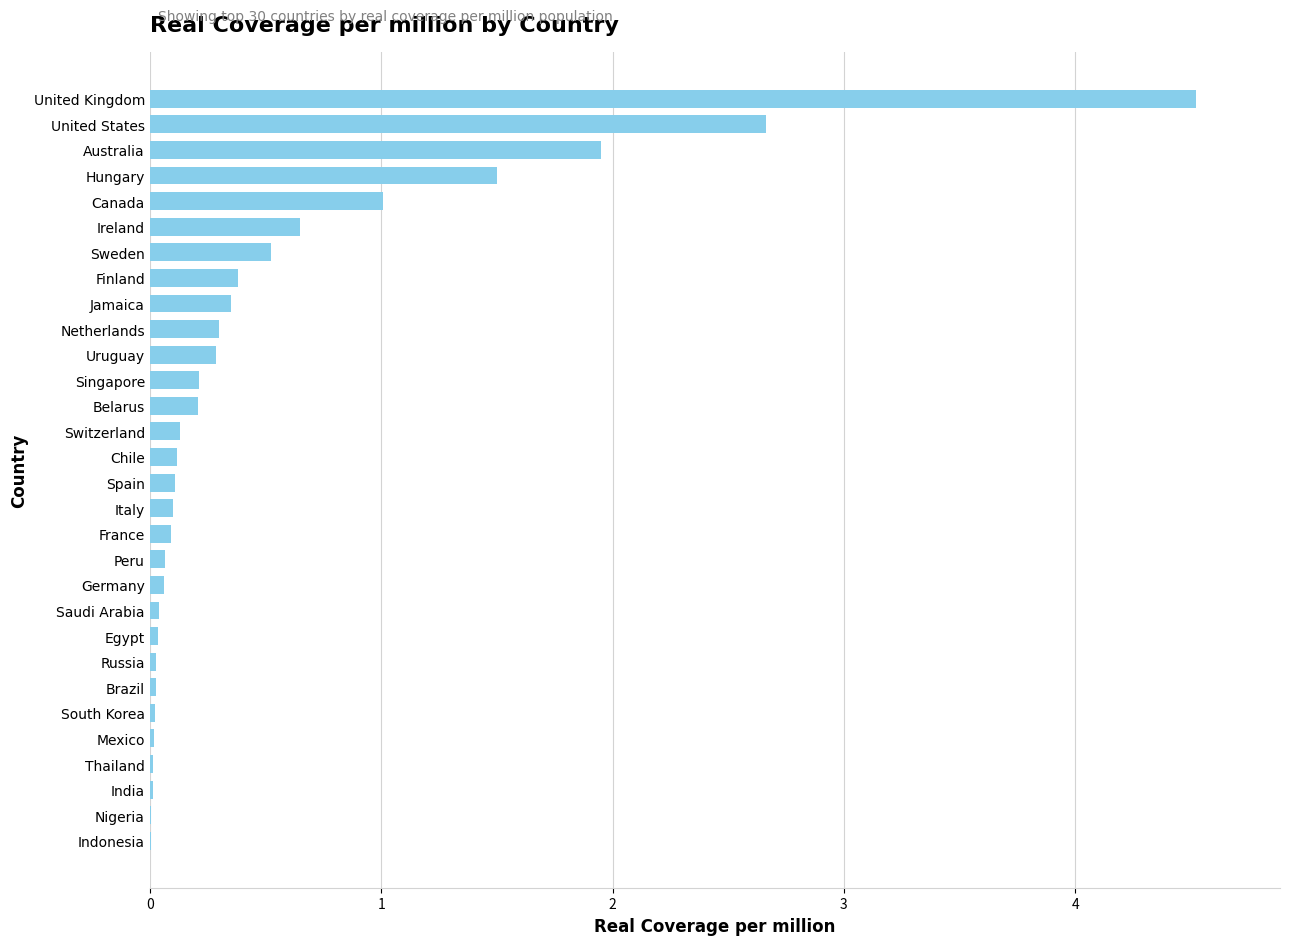

What is the sum of all values?

15.4